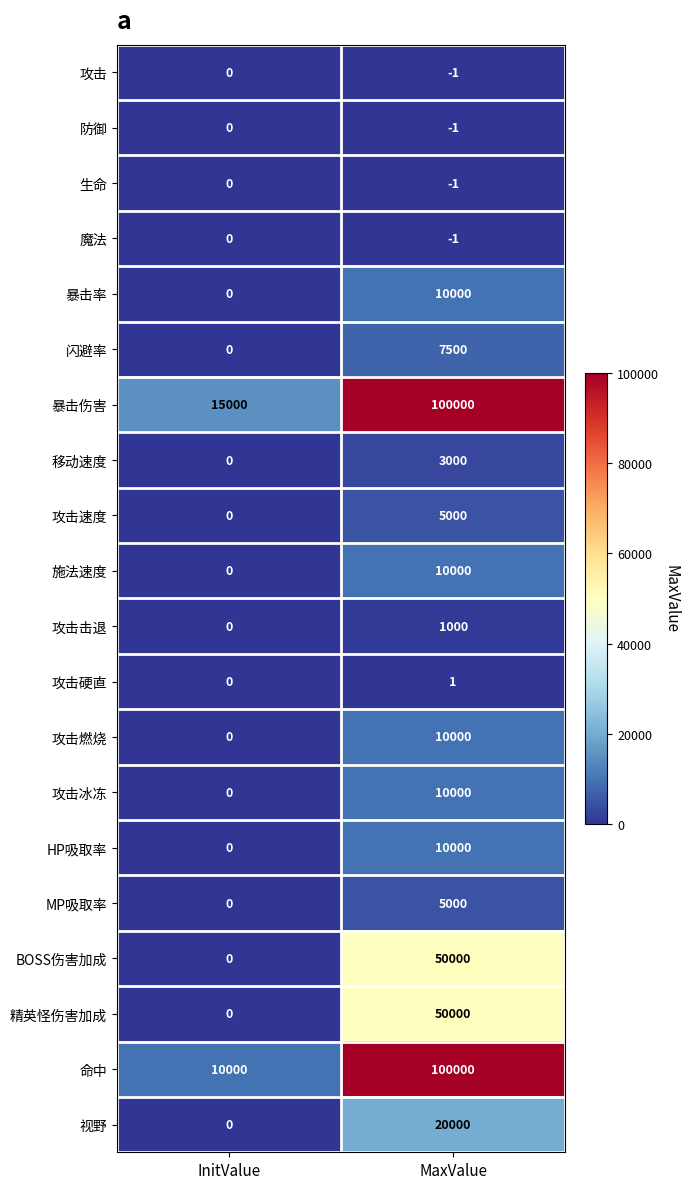

What is the greatest value displayed?

100000